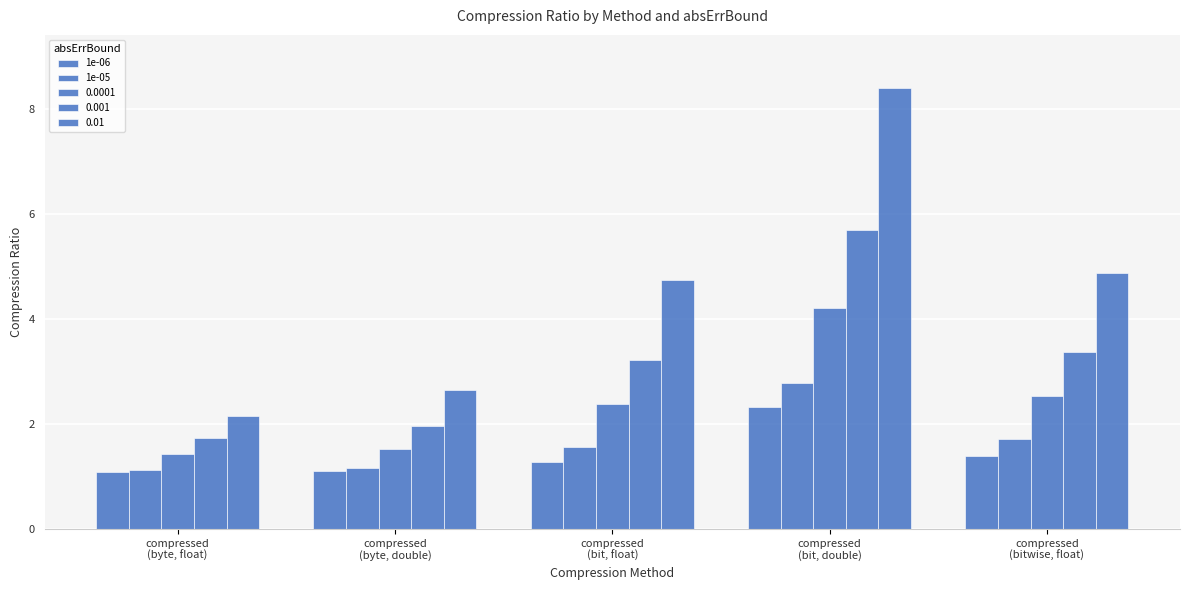

Which category has the highest value across all series?

compressed
(bit, double)